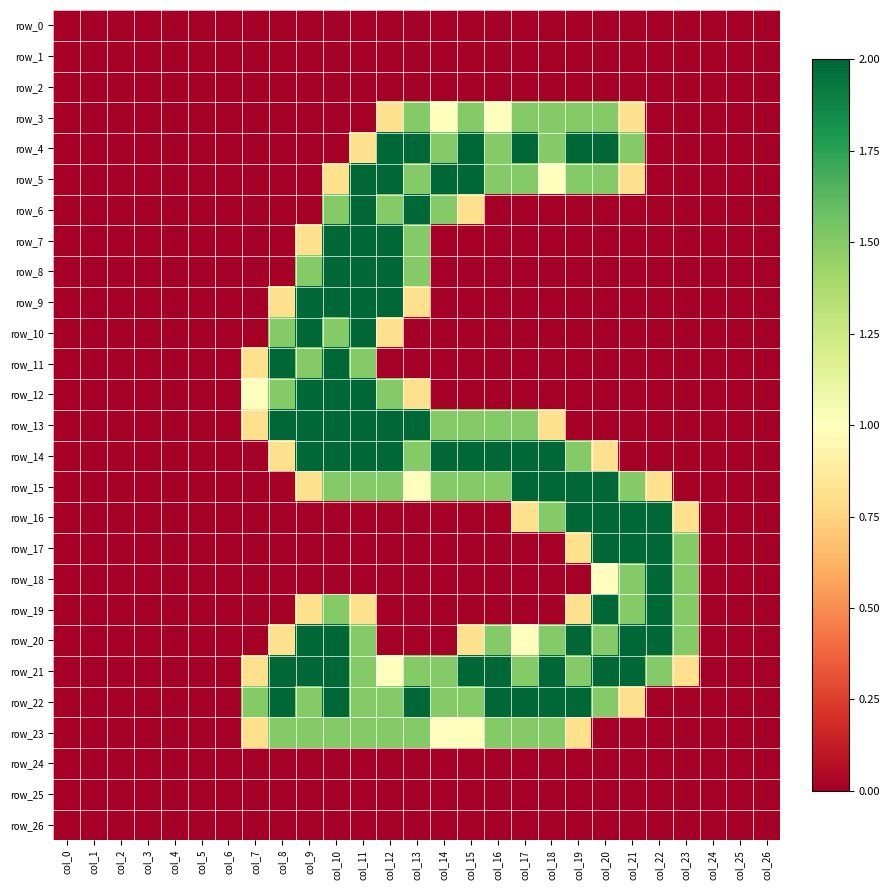

Which has a higher value, col_3 or col_13?

col_3